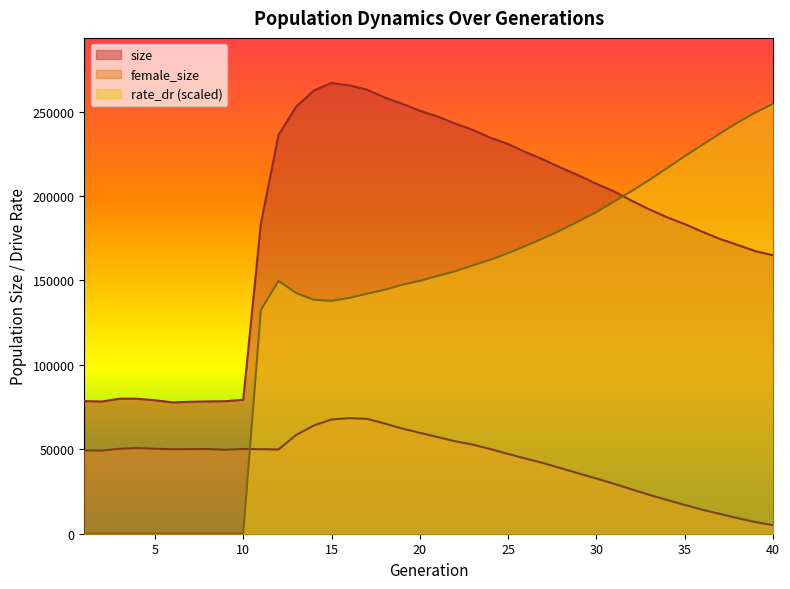

What is the total value across all series at 19?

464385.9